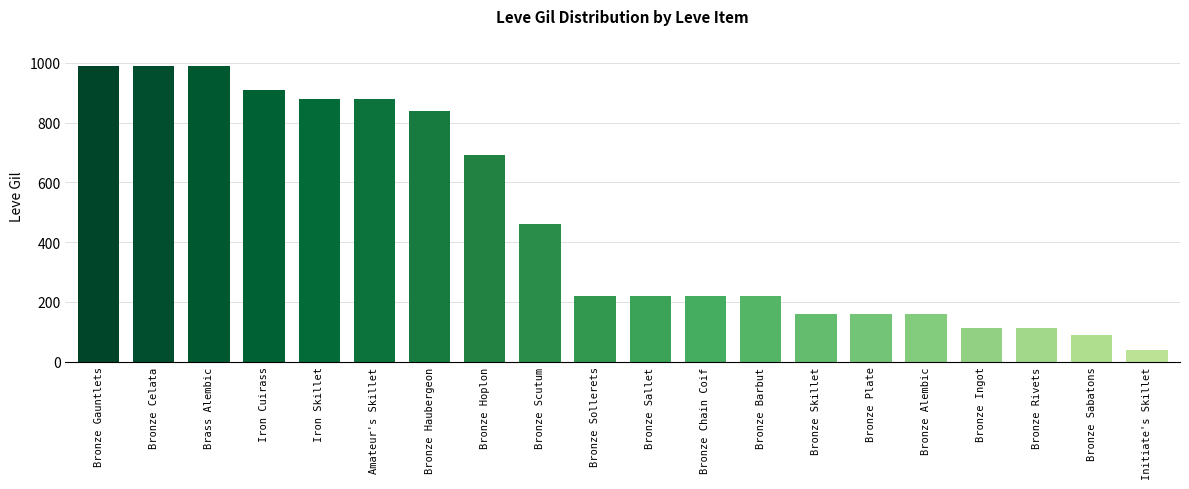

What is the change in value from Bronze Hoplon to Bronze Sollerets?

-470